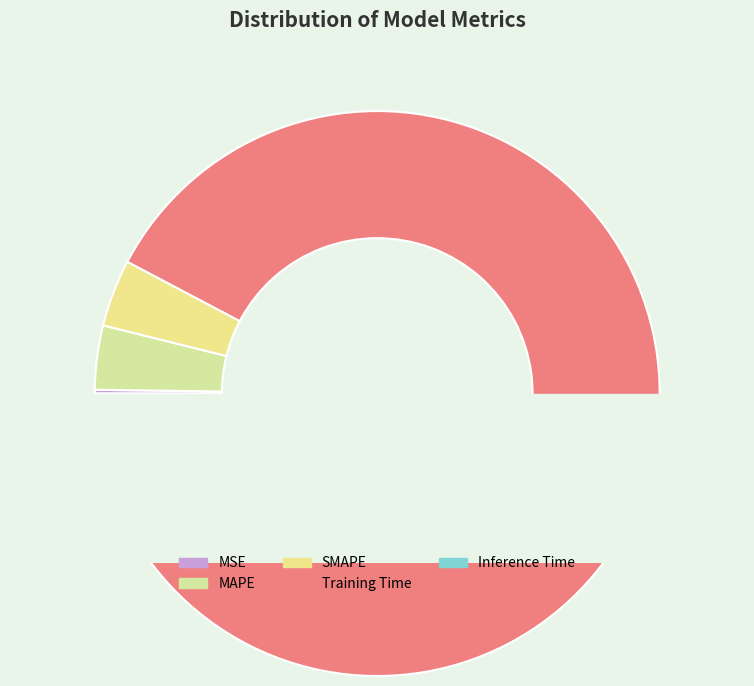

Rank the categories by value from highest to lowest.

Training Time, SMAPE, MAPE, Inference Time, MSE